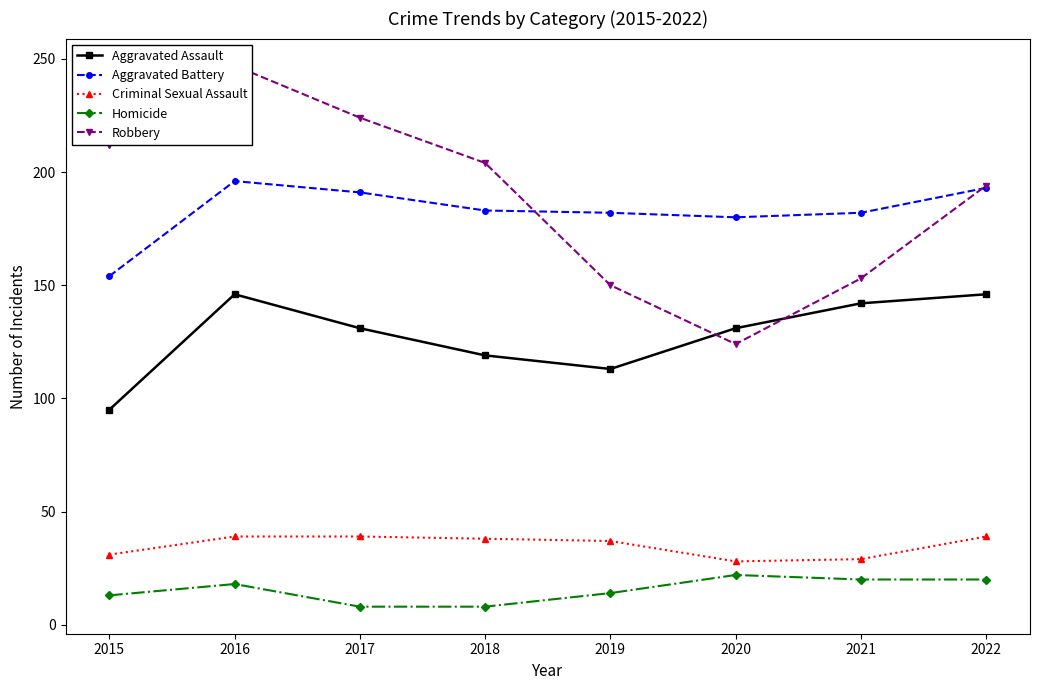

True or false: Aggravated Assault has a value of 95 at 2015.

True